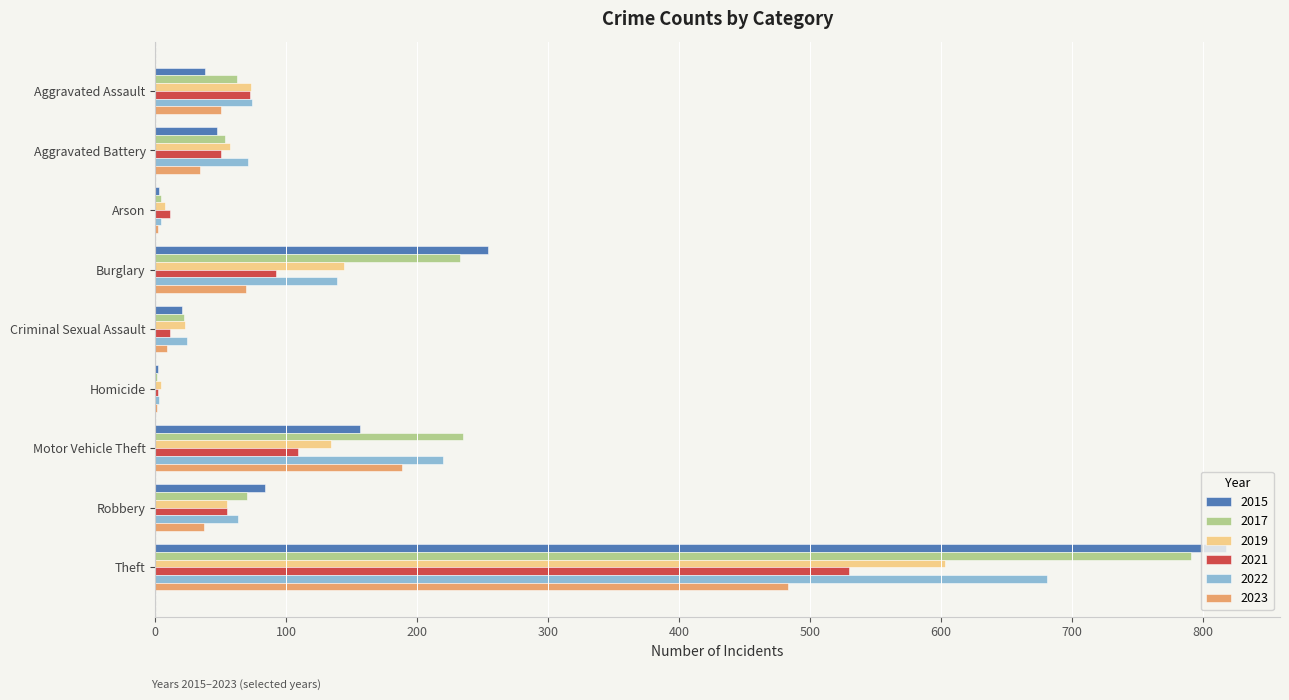

Which category has the highest value across all series?

Theft